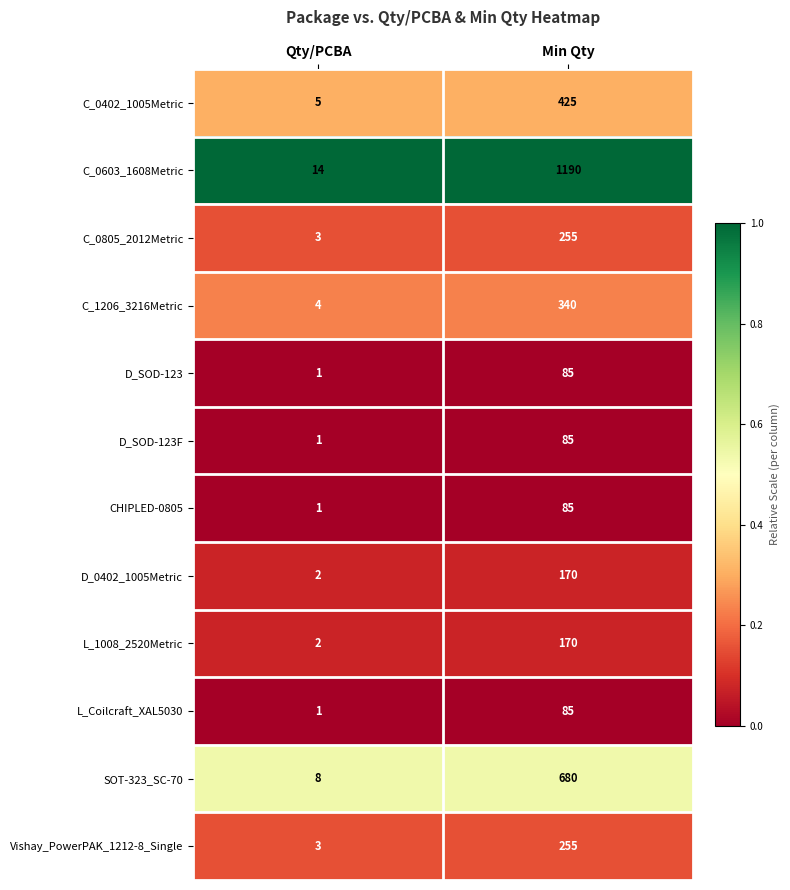

Is it true that CHIPLED-0805 equals 85 at Min Qty?

True